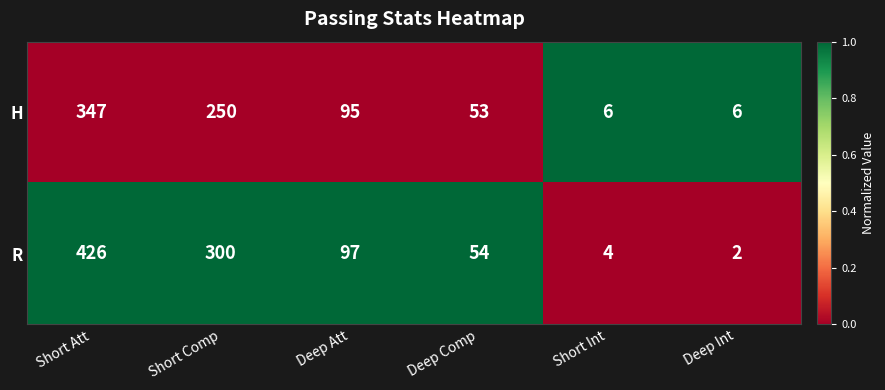

How many distinct data groups are displayed?

2